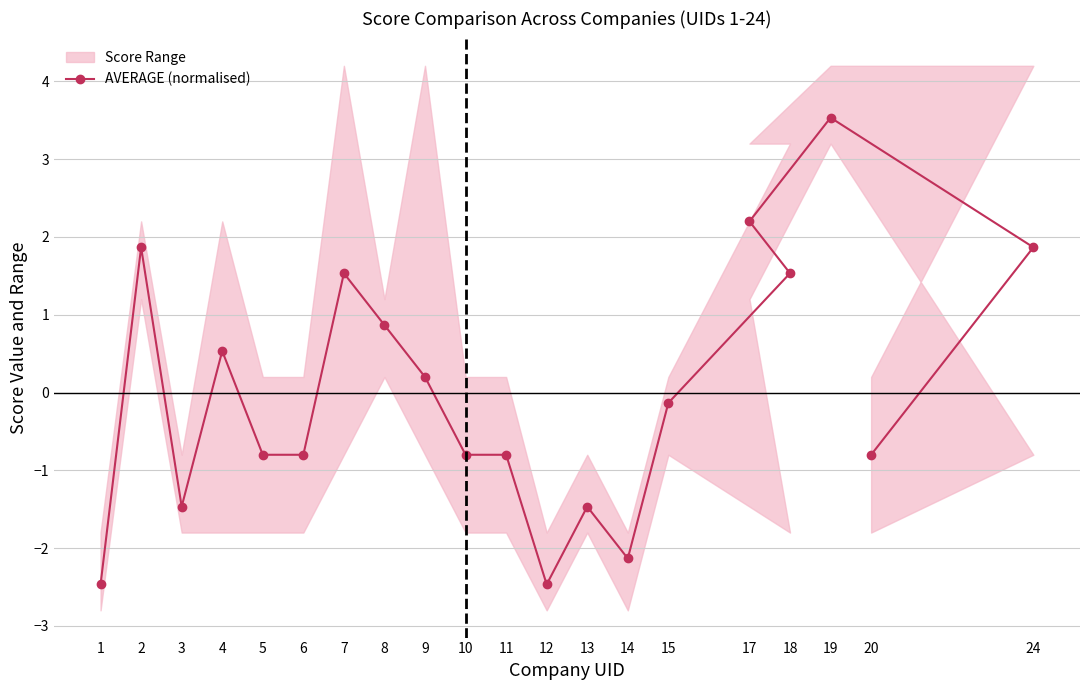

Is it true that AVERAGE (normalised) equals 1.9 at 24?

True